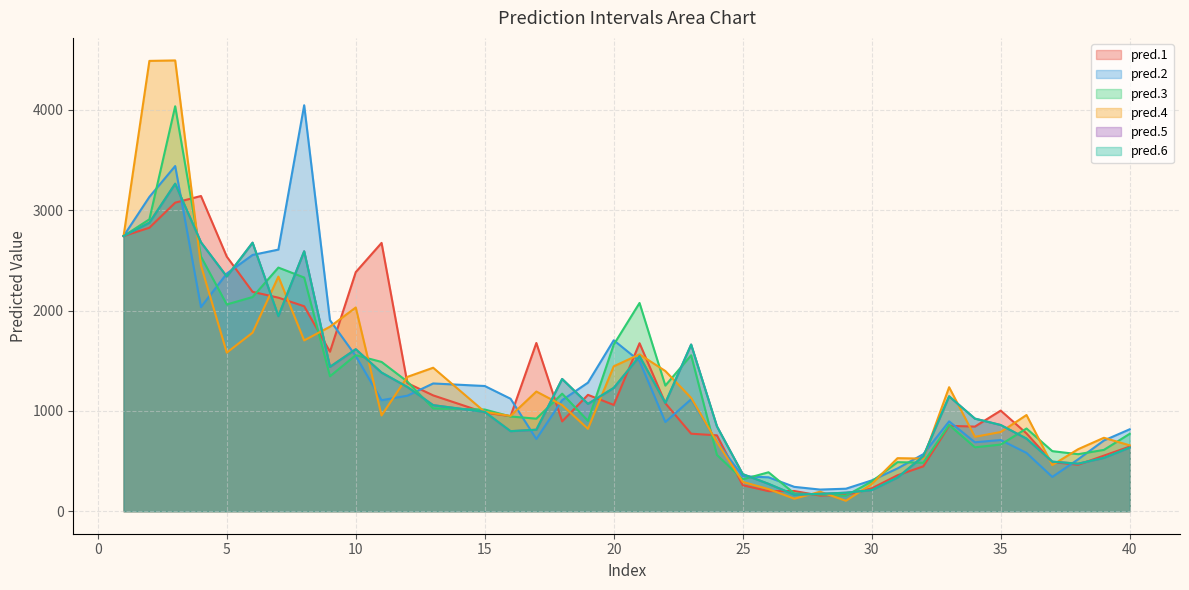

What is the total value across all series at 7?

13393.0